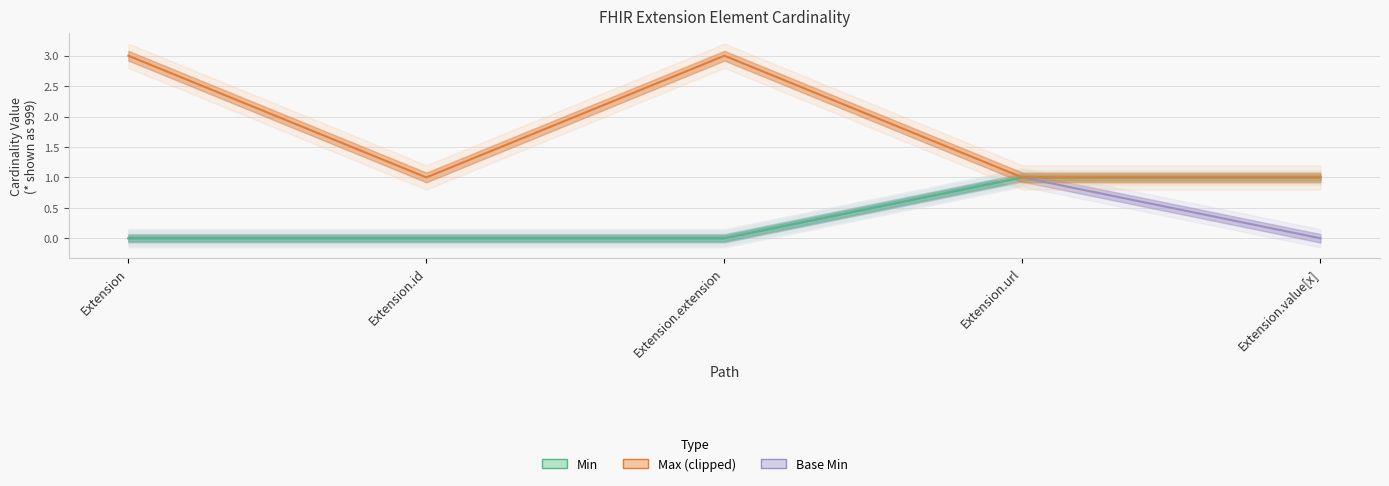

What is the highest value of the Max (clipped) series?

3